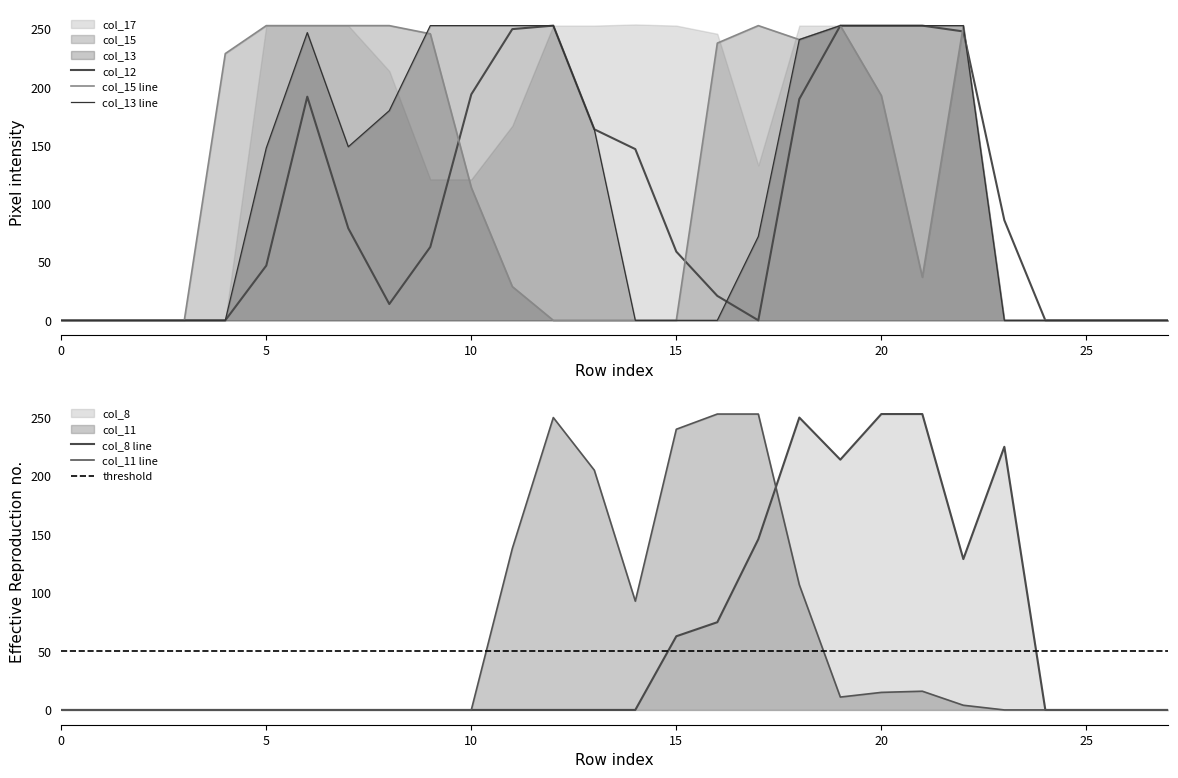

Between which two adjacent categories do col_12 and col_11 first intersect?

12 and 13